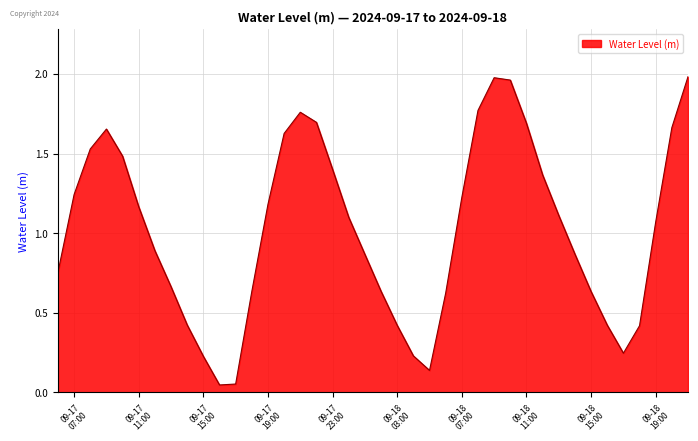

Reading left to right, transcribe all the data shown in this chart.

0.8	1.2	1.5	1.7	1.5	1.2	0.9	0.7	0.4	0.2	0.0	0.1	0.6	1.2	1.6	1.8	1.7	1.4	1.1	0.9	0.6	0.4	0.2	0.1	0.6	1.2	1.8	2.0	2.0	1.7	1.4	1.1	0.9	0.6	0.4	0.2	0.4	1.1	1.7	2.0